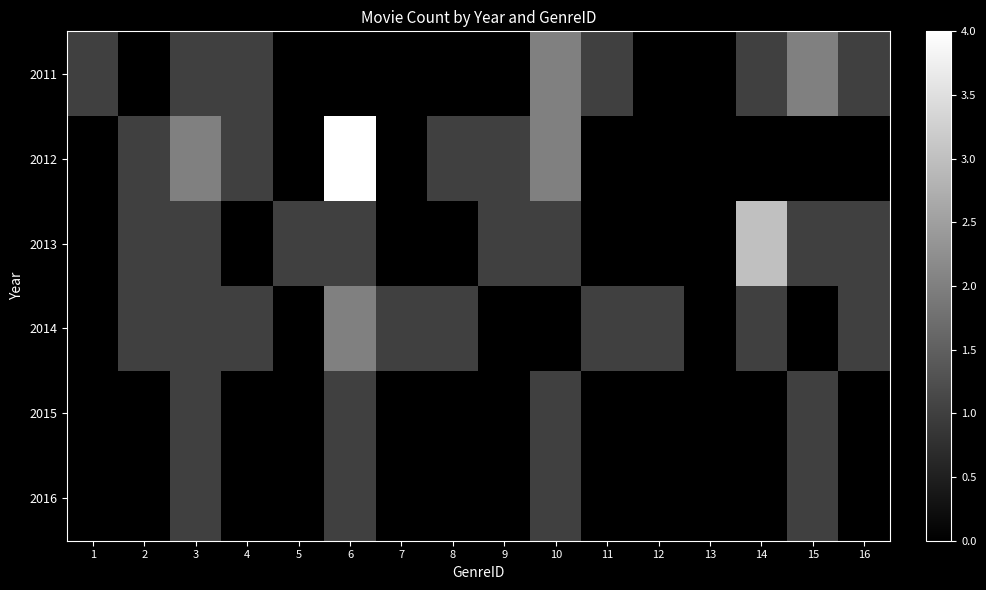

At which category is the sum across all series the highest?

6